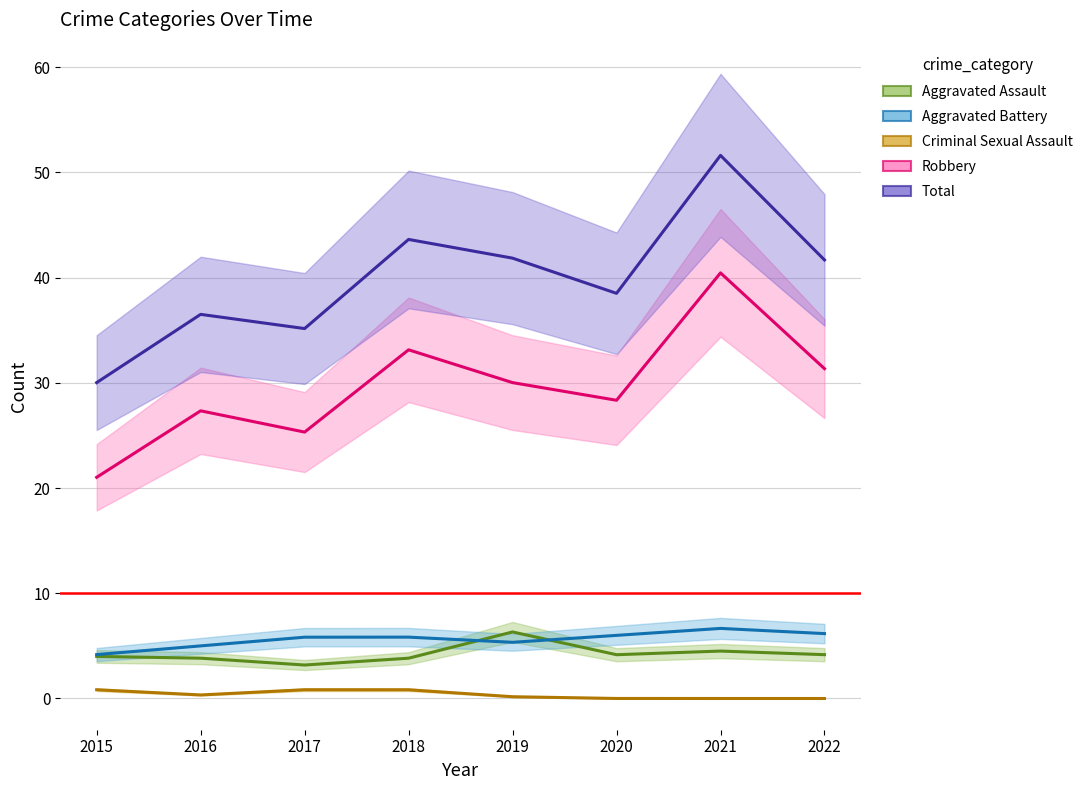

Which series has the largest total across all categories?

Total